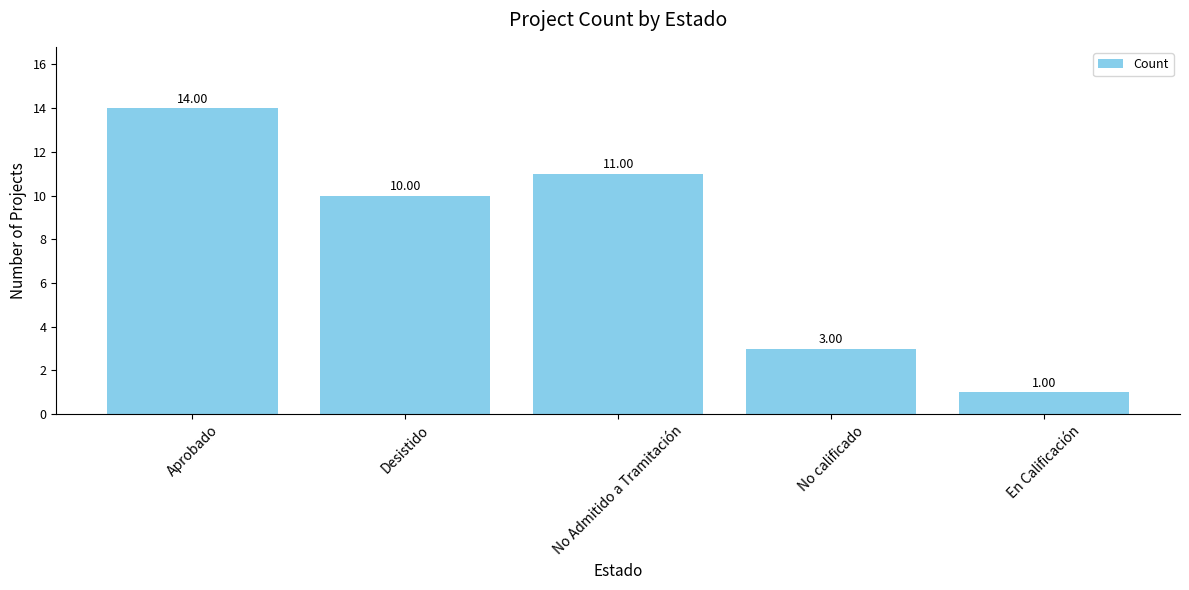

Reading right to left, what are all the values shown in this chart?

1	3	11	10	14